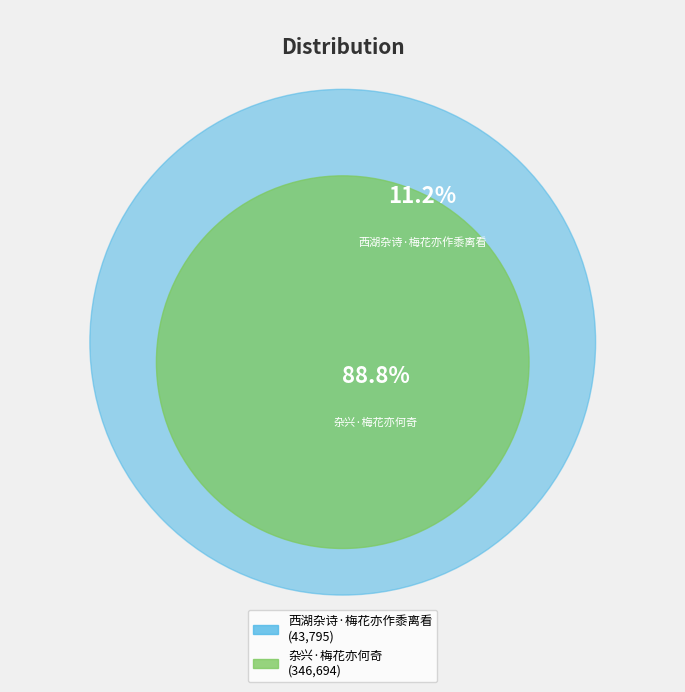

Which slice is the largest?

杂兴·梅花亦何奇